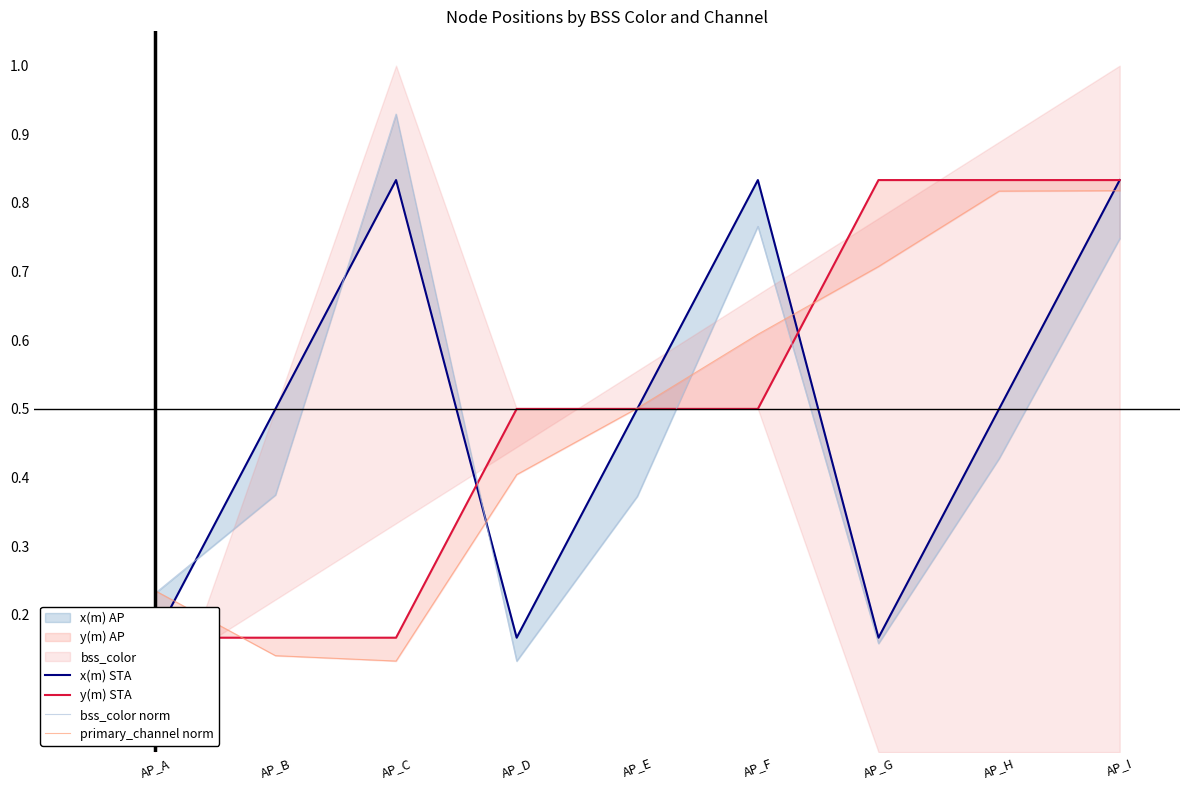

What is the difference between the maximum and minimum values in the x(m) STA series?

0.7